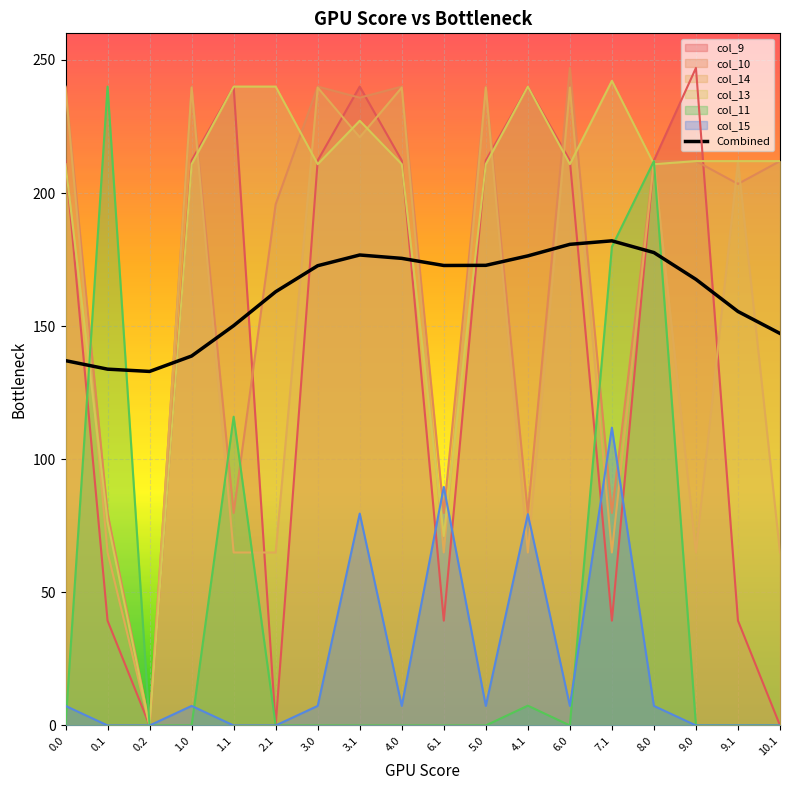

Approximately how many times larger is the value at 0.2 compared to 9.0?

0.8